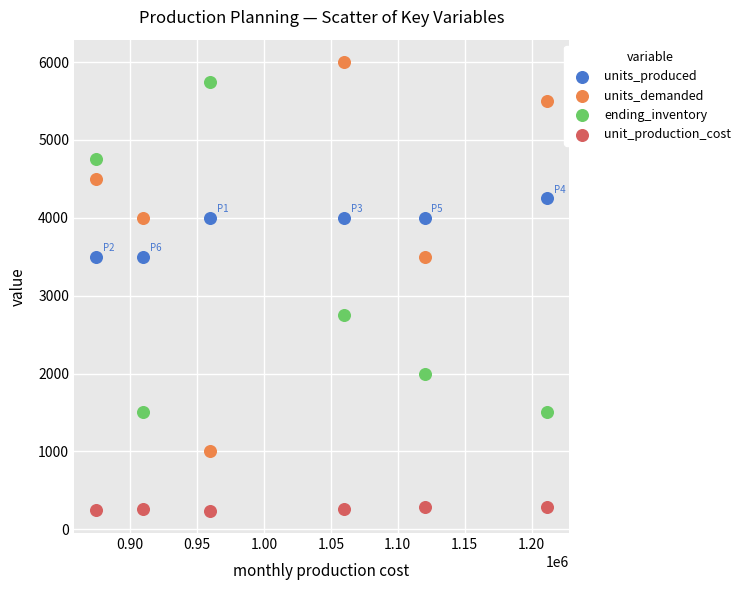

What is the X range (max minus min) for the scatter plot?

336250